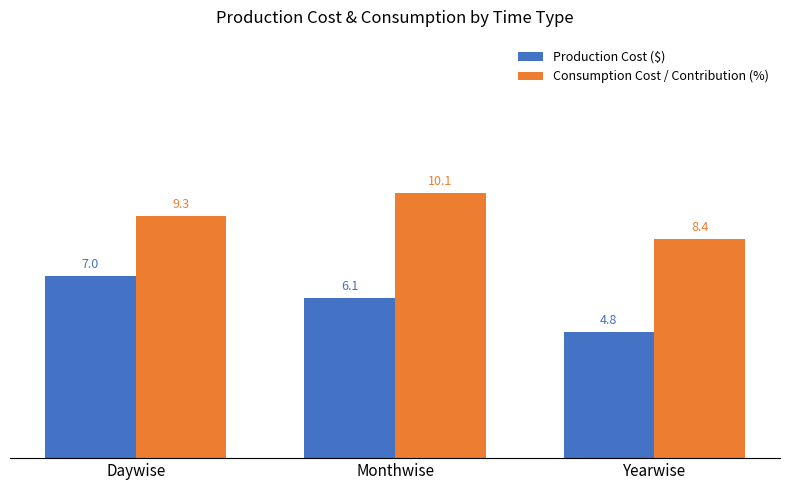

The value of Production Cost ($) at Yearwise is 4.8. True or false?

True